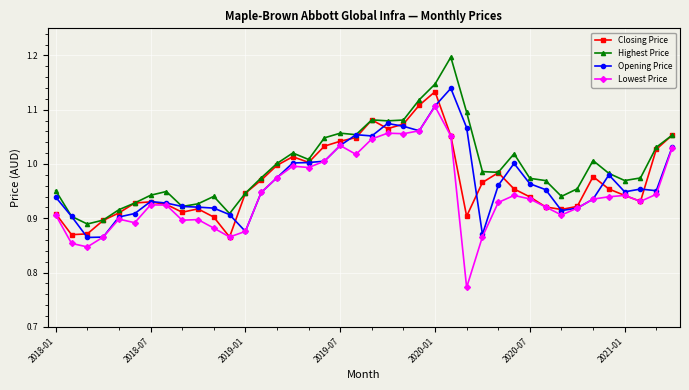

At how many categories does at least one series exceed 0?

40